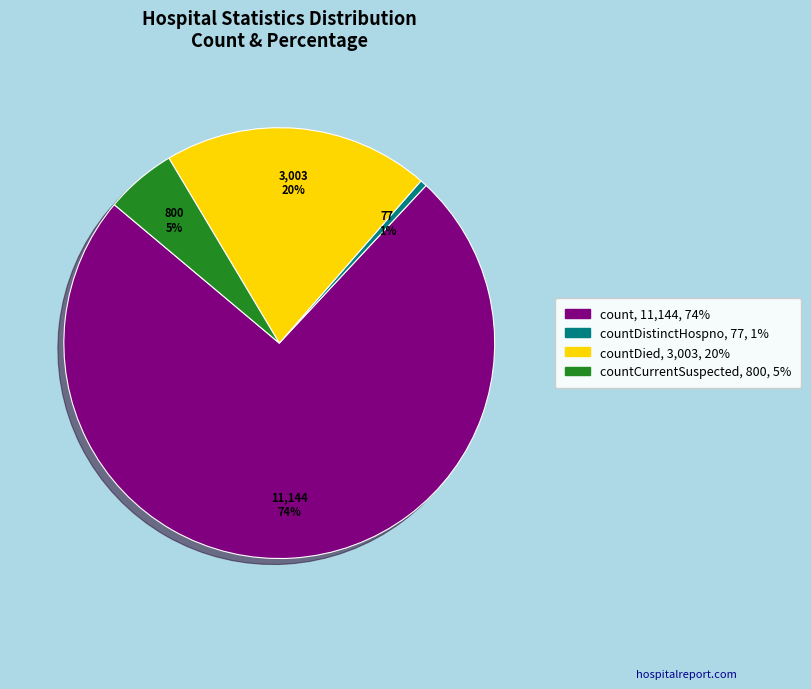

Is there any slice that represents more than half of the pie?

Yes